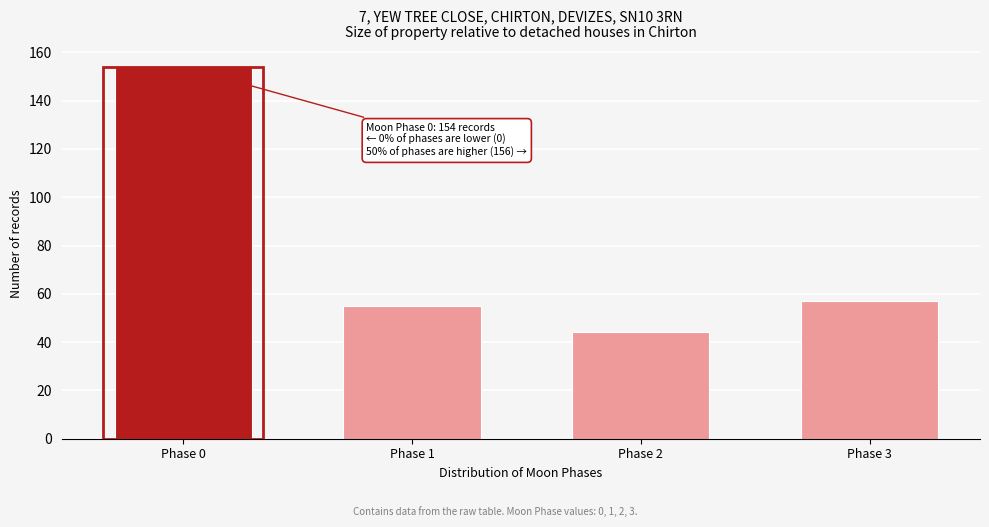

Reading left to right, transcribe all the data shown in this chart.

Phase 0=154	Phase 1=55	Phase 2=44	Phase 3=57